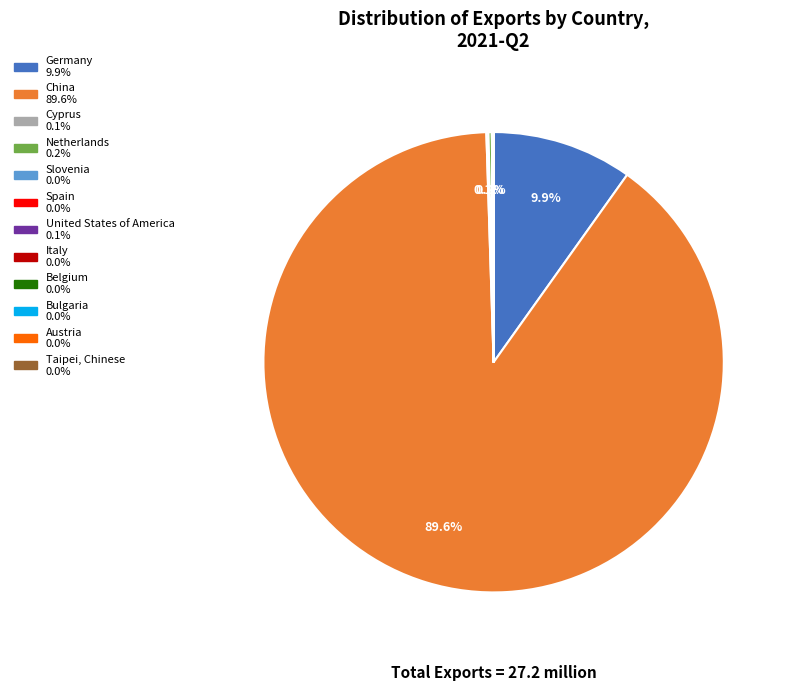

Is there a majority slice in this chart?

Yes